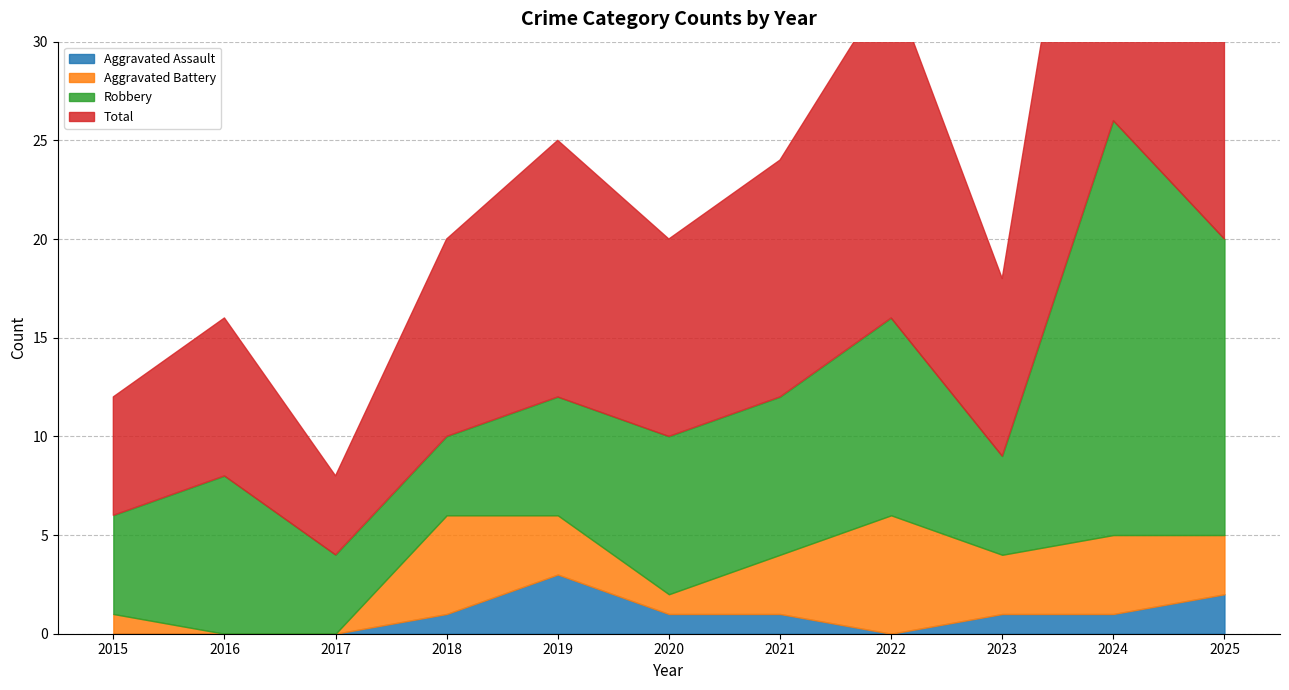

Rank the series by their maximum value, from highest to lowest.

Total, Robbery, Aggravated Battery, Aggravated Assault